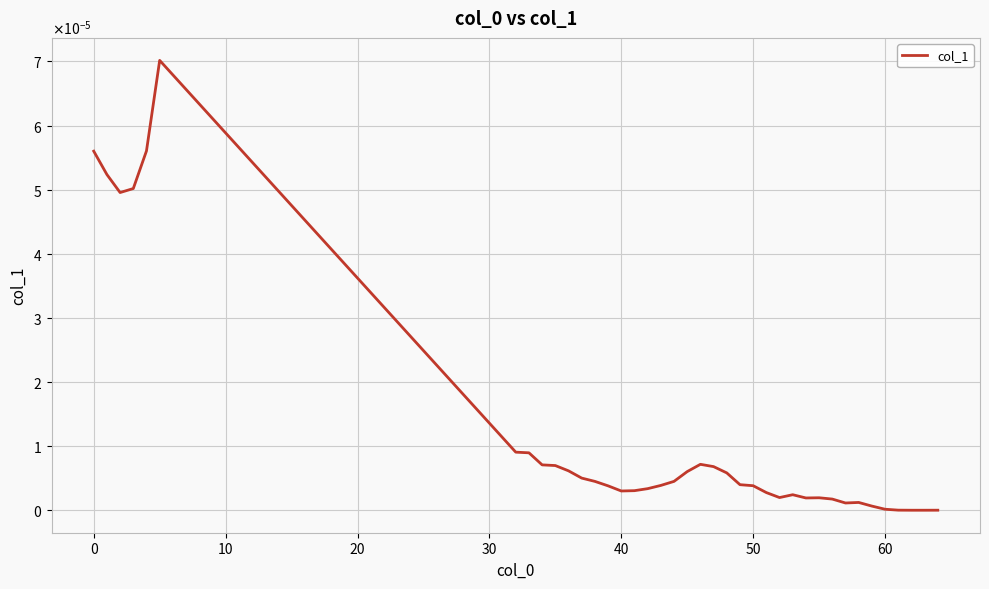

Does the chart display data point markers on the line(s)?

No